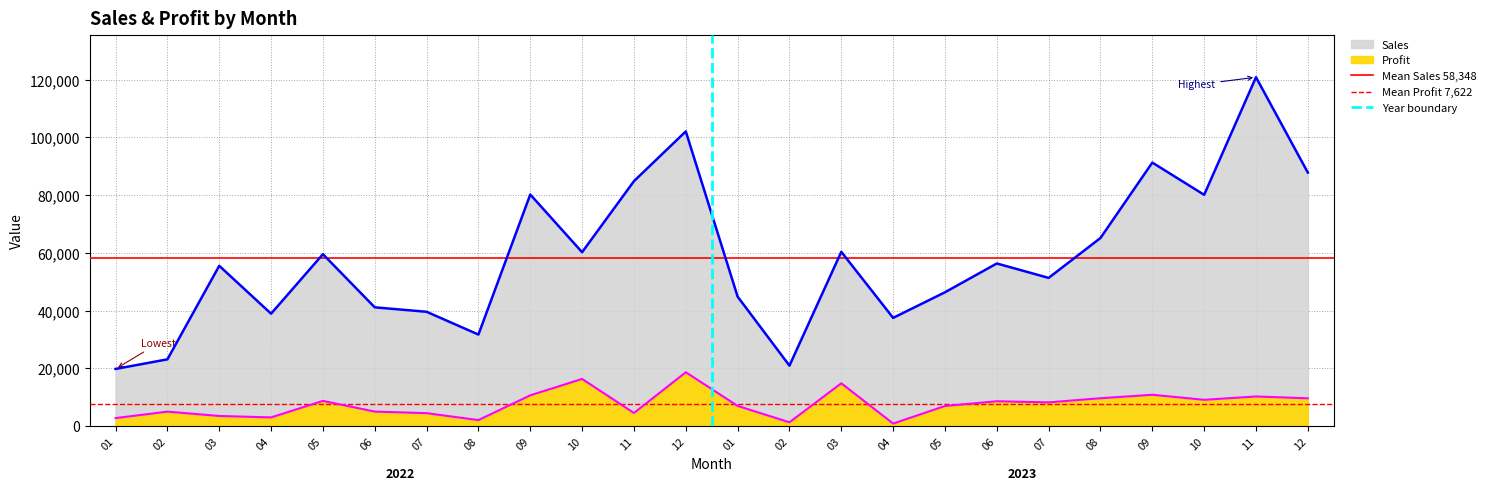

Is the value of Year boundary at 02 greater than the value of Mean Profit 7,622 at 02?

No